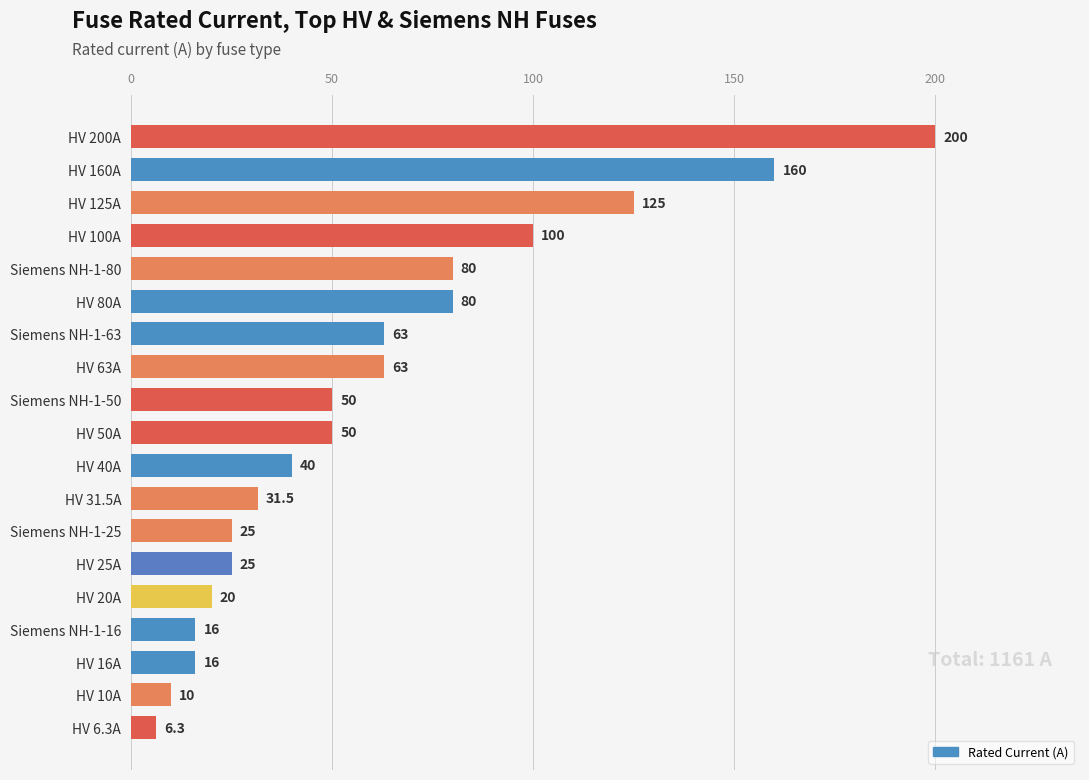

Where is the data nearest to the value 103?

HV 100A